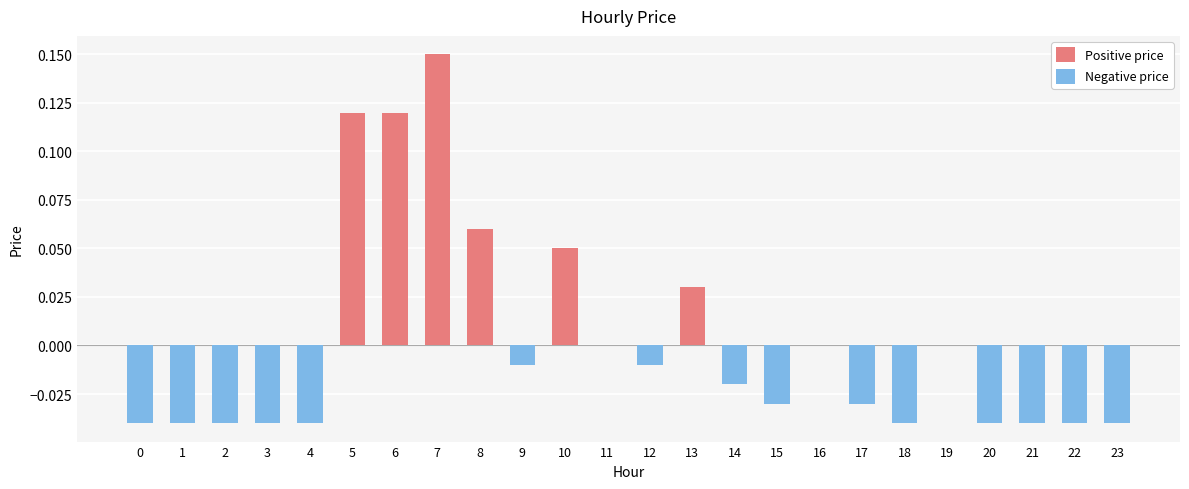

How many categories are shown in the chart?

24